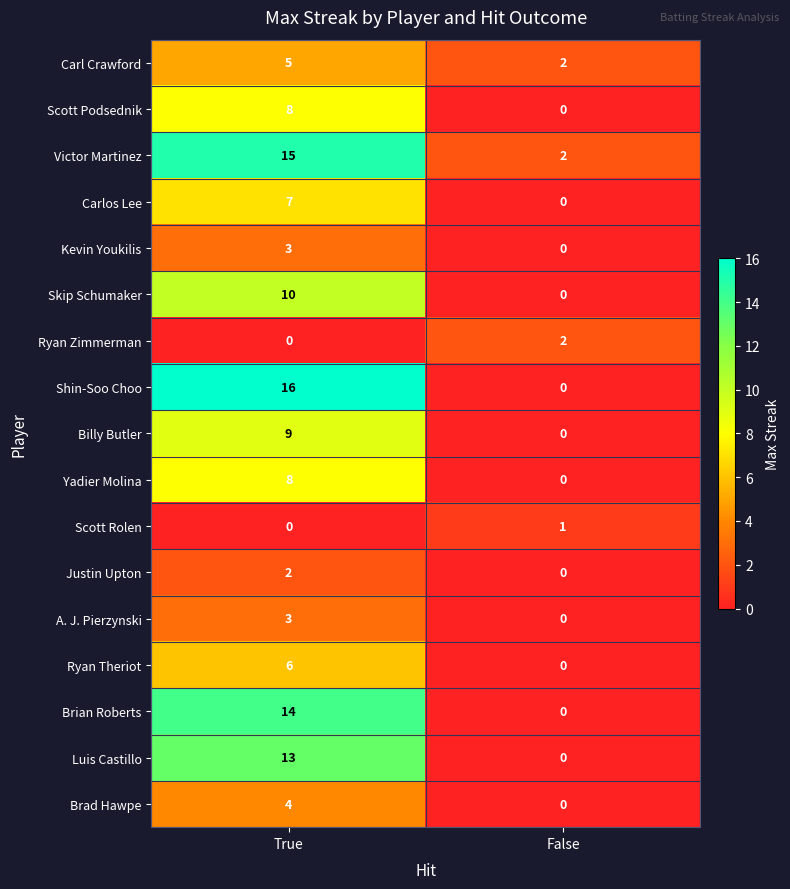

Read the Carlos Lee value at True.

7